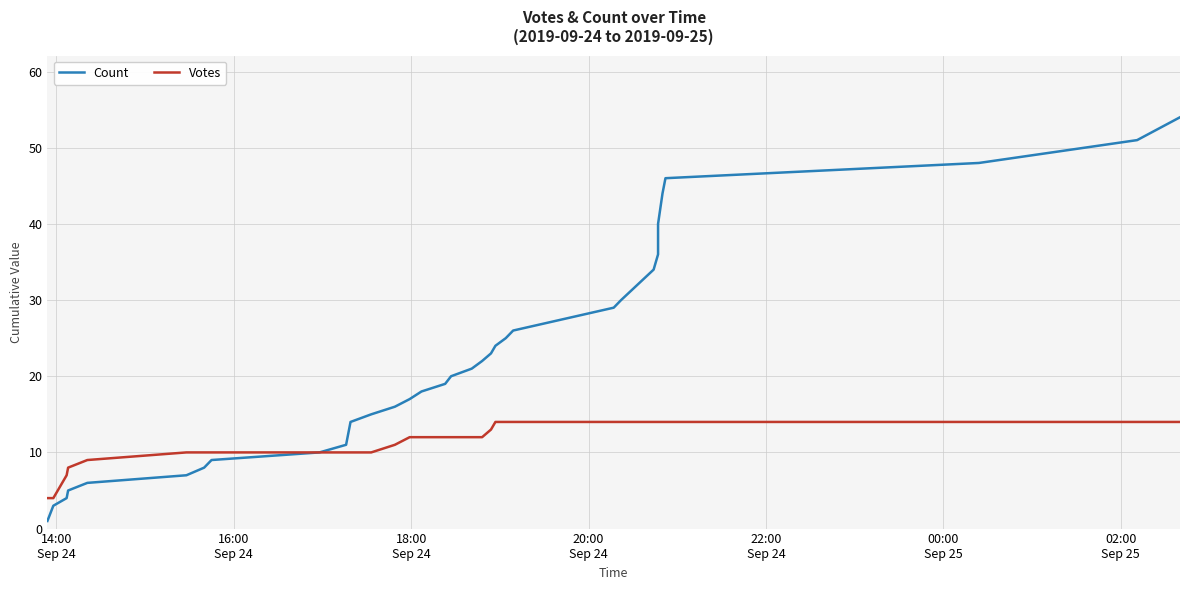

What is the maximum value shown in the chart?

54